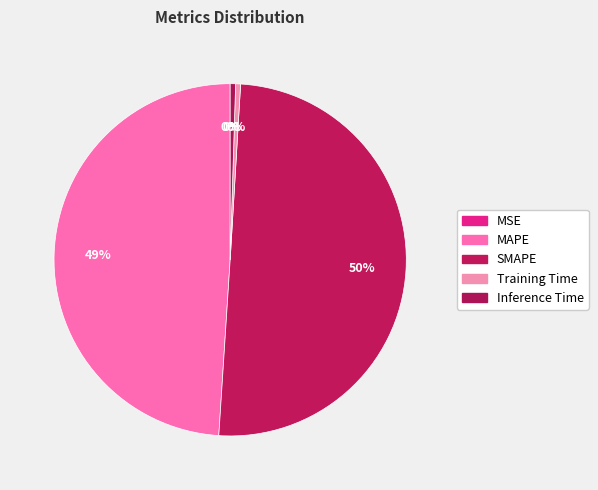

Between Training Time and Inference Time, which is larger?

Inference Time